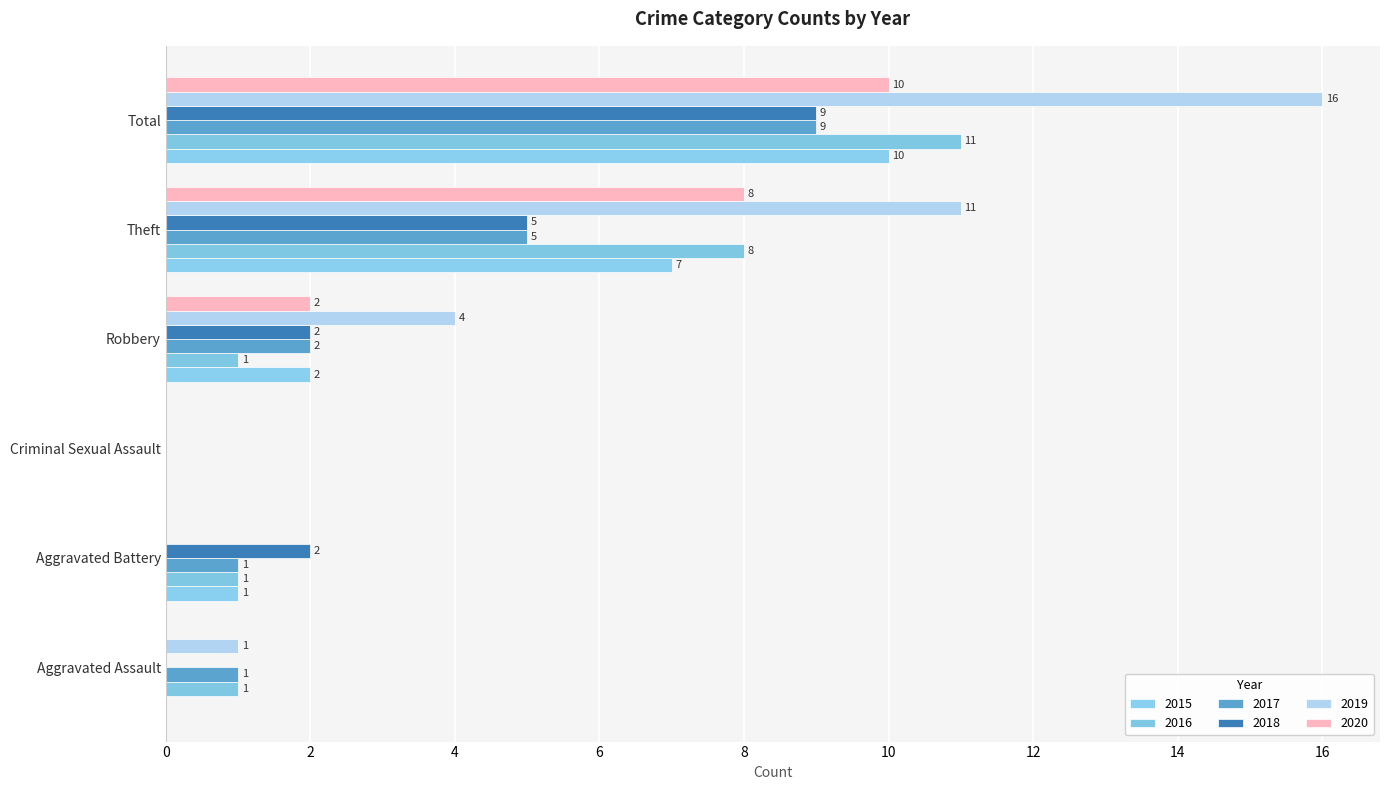

How many 2018 values are between 0 and 5?

5